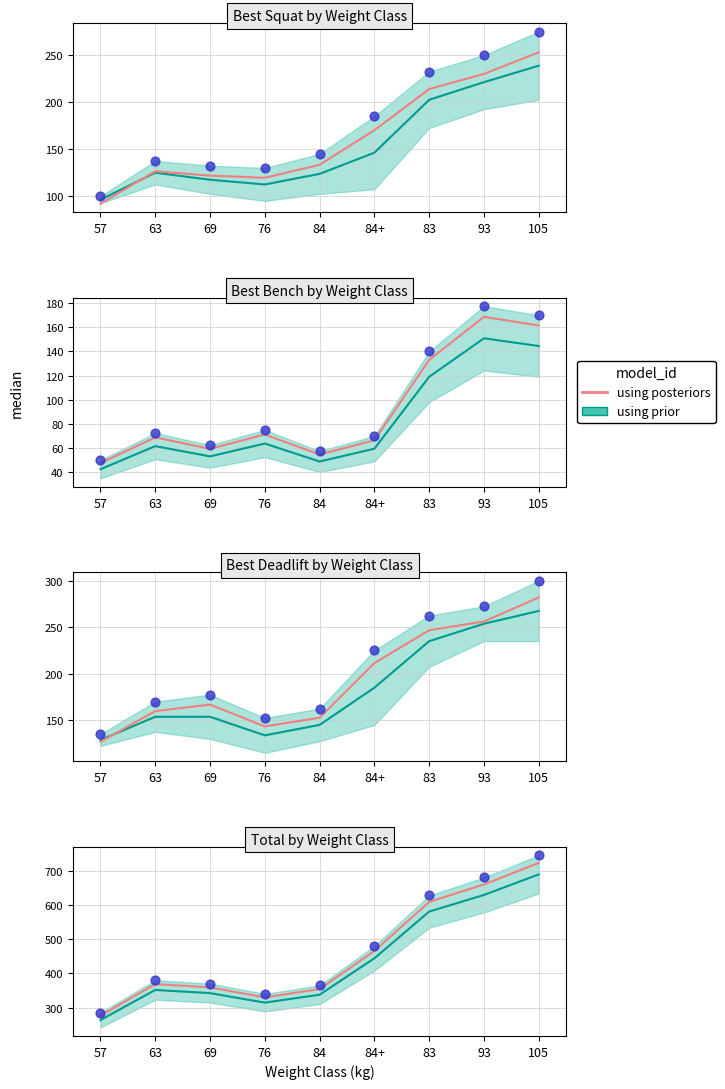

What is the change in value from 63 to 93?

+291.0